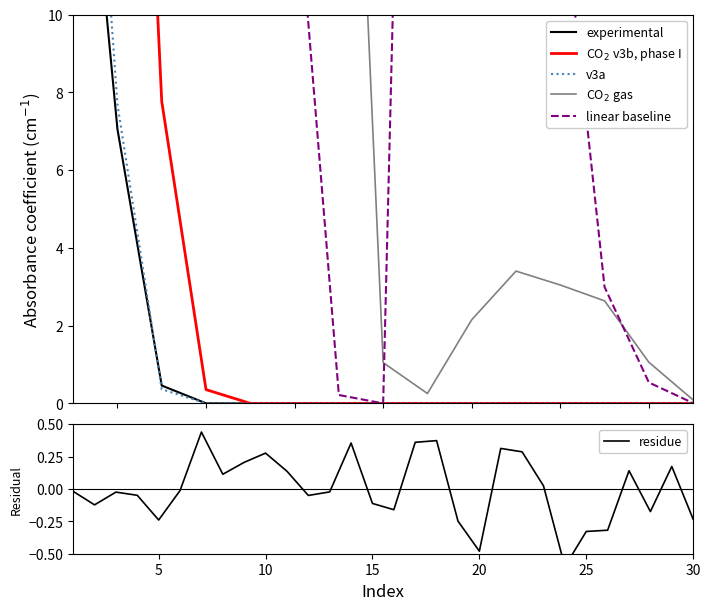

Reading right to left, transcribe all the data shown in this chart.

Row 1: 0.0	0.0	0.0	0.0	0.0	0.0	0.0	0.0	0.0	0.0	0.0	0.0	0.5	7.1	19.1
Row 2: 0.0	0.0	0.0	0.0	0.0	0.0	0.0	0.0	0.0	0.0	0.0	0.4	7.8	32.0	33.7
Row 3: 0.0	0.0	0.0	0.0	0.0	0.0	0.0	0.0	0.0	0.0	0.0	0.0	0.4	7.7	23.8
Row 4 (main peak): 0.1	1.1	2.6	3.0	3.4	2.2	0.3	1.0	26.7	145.8	294.7	353.8	247.9	189.8	64.3
Row 5 (peak2): 0.0	0.5	3.0	13.6	64.4	106.9	46.1	0.0	0.2	14.1	76.2	169.9	480.8	567.4	227.0